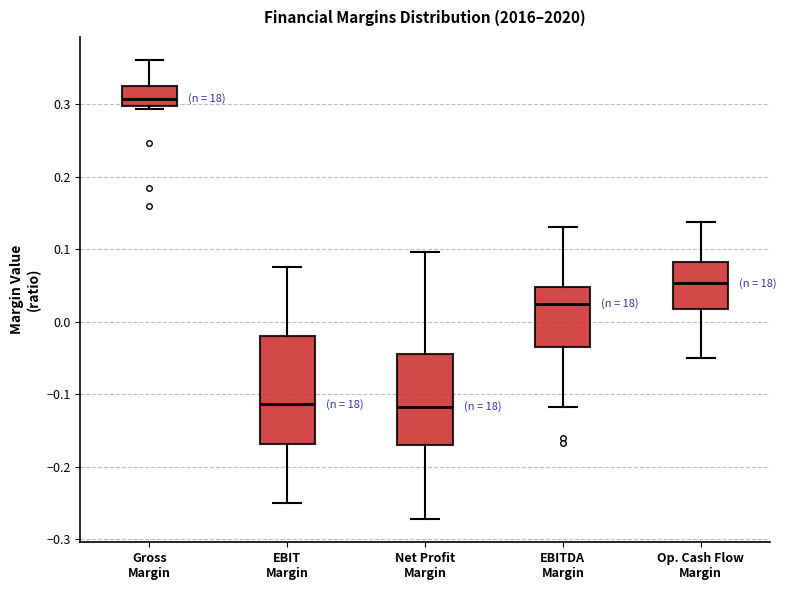

Which box is the tallest, from its lower edge to its upper edge?

EBIT Margin